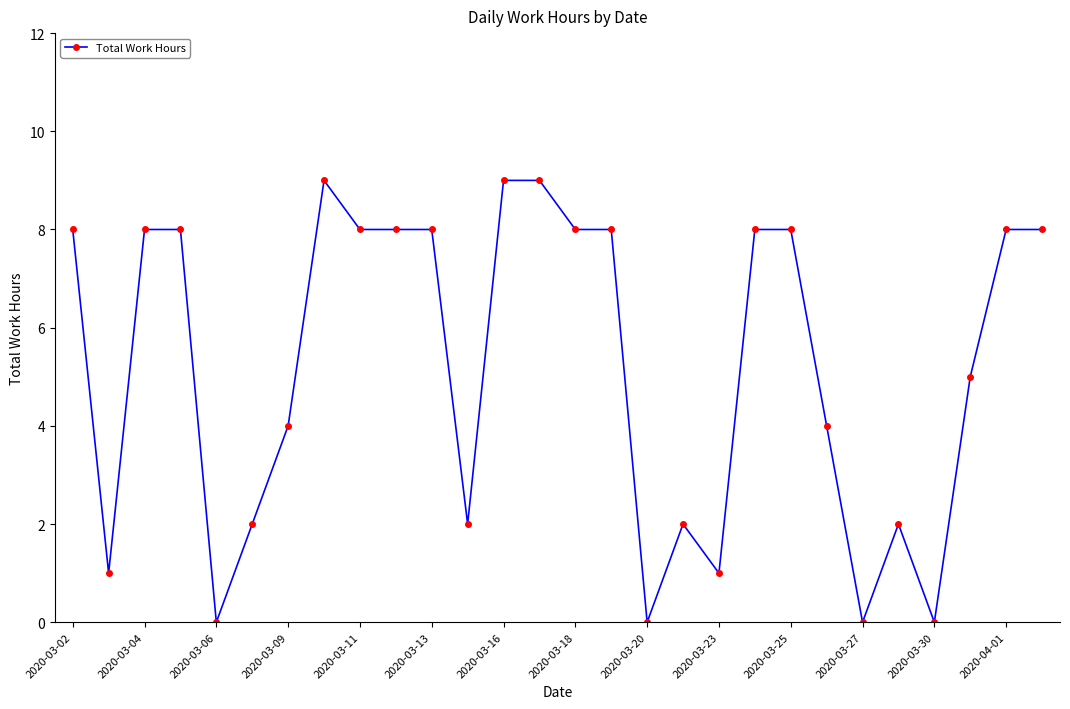

What is the value of the 10th point from the left?

8